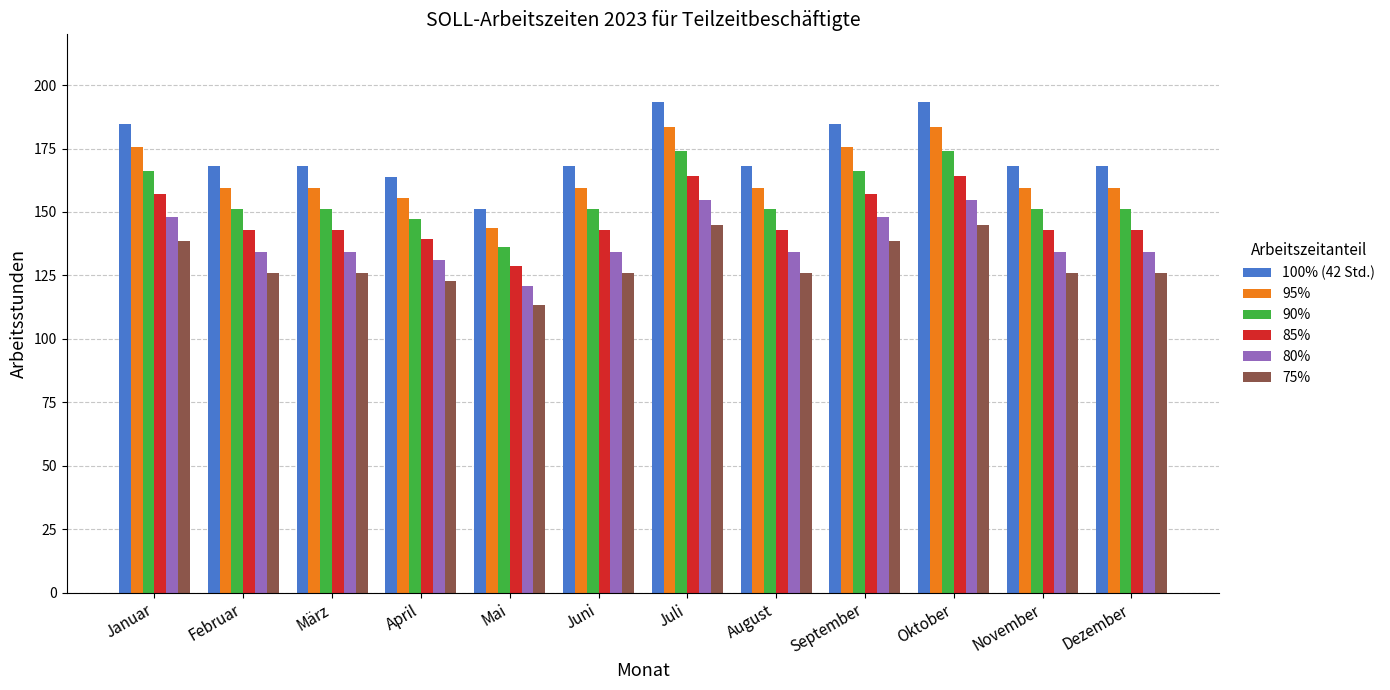

What is the difference between the second highest and second lowest values in the 85% series?

25.0